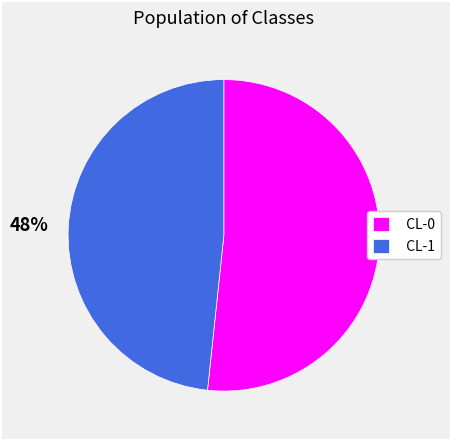

To the nearest percent, what is the average slice percentage?

50%